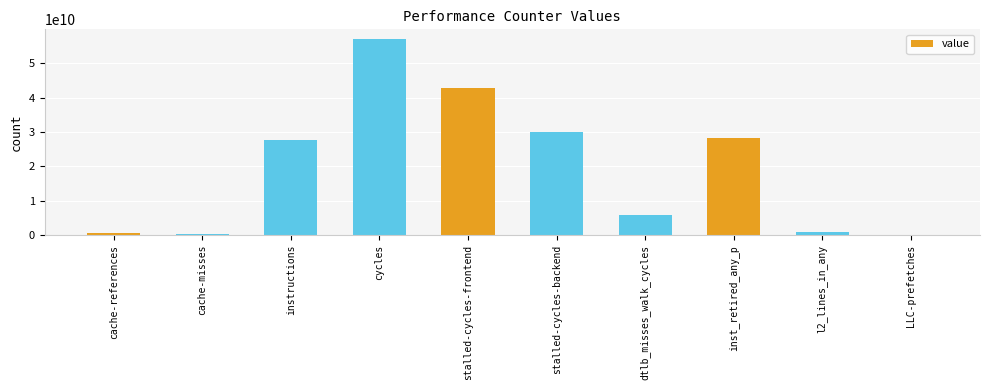

Which has a higher value, cache-misses or stalled-cycles-backend?

stalled-cycles-backend